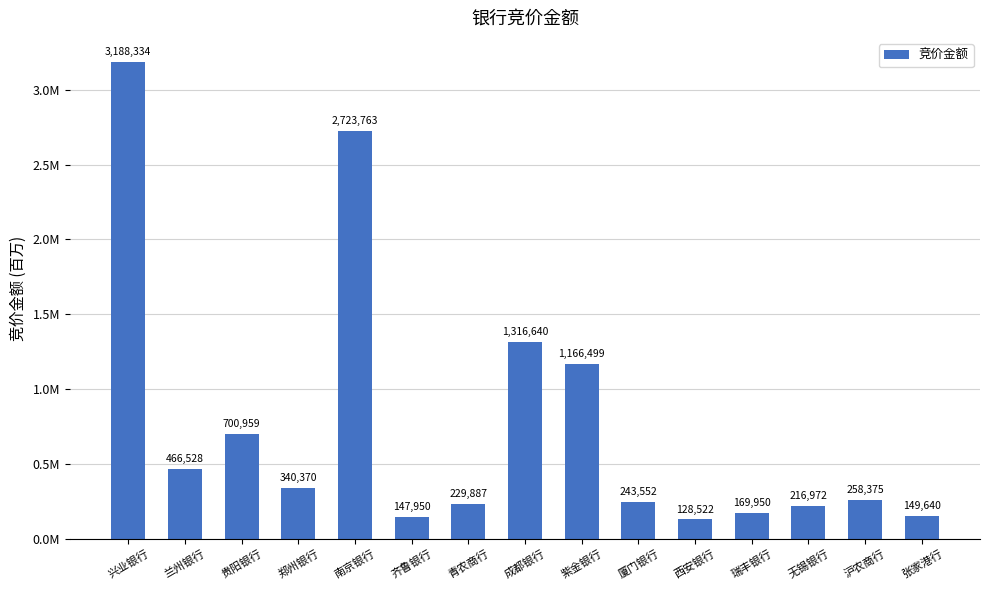

What is the change in value from 郑州银行 to 紫金银行?

+826129